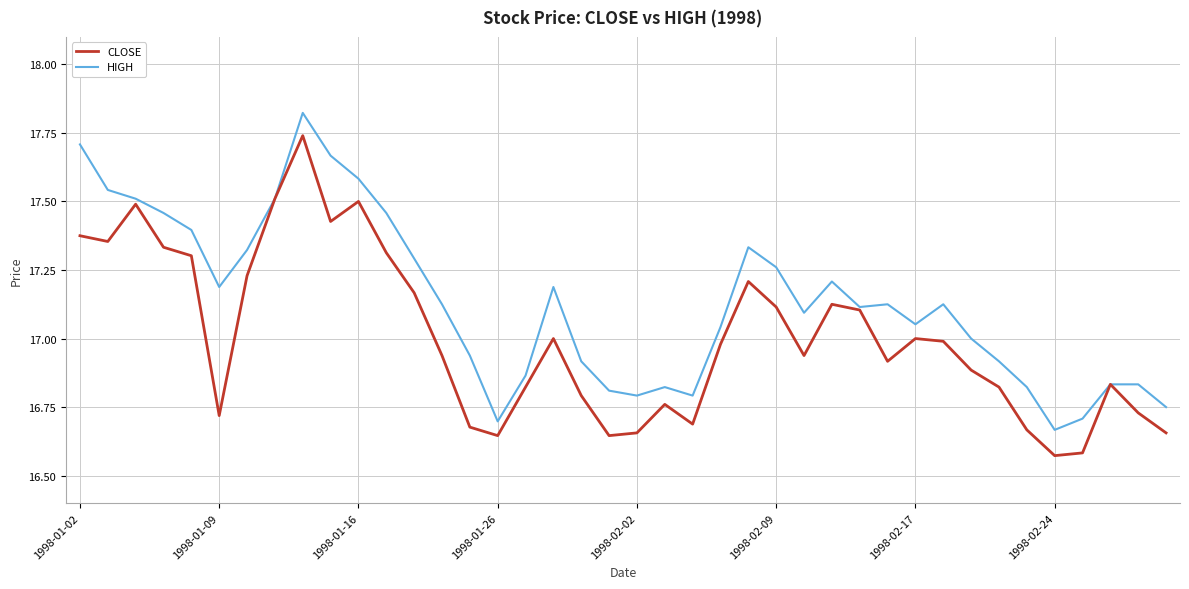

Which series has the largest total across all categories?

HIGH